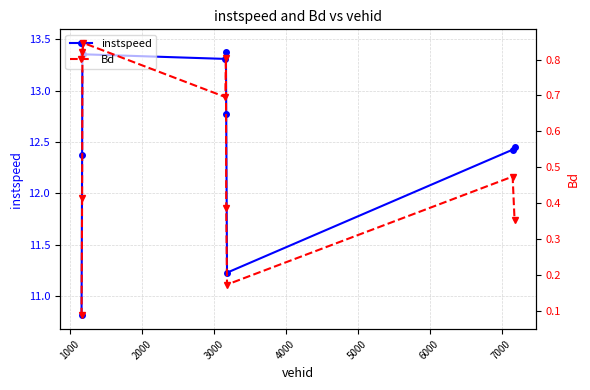

What is the value of the instspeed point at the 7th from the left?

12.8